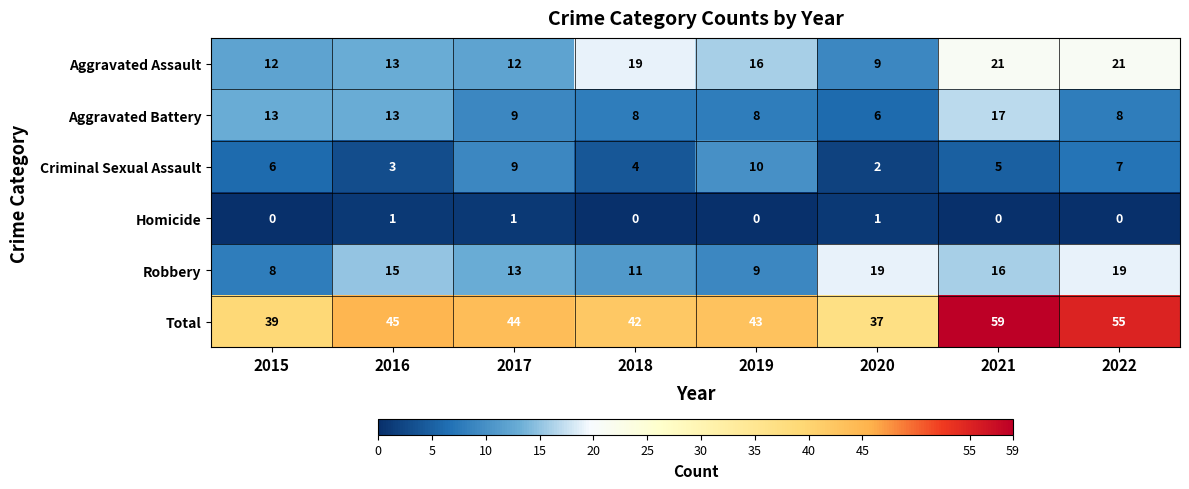

Read the Robbery value at 2018, to the nearest 10.

10